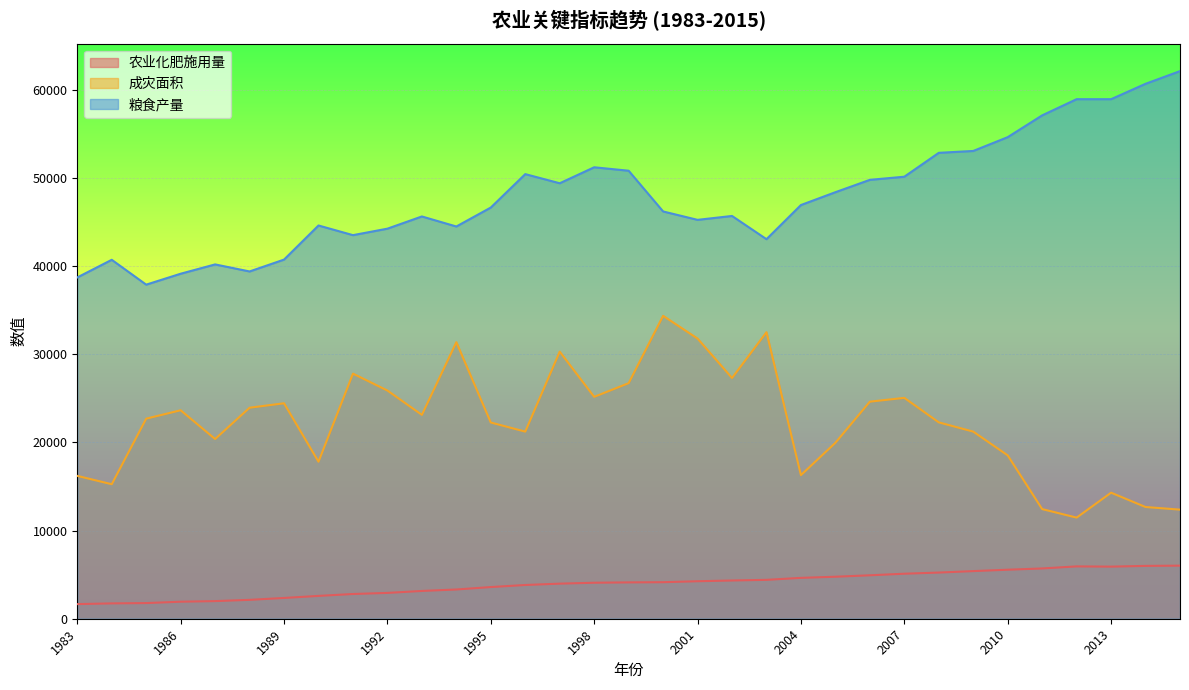

Between 2008 and 2006, which is larger?

2008